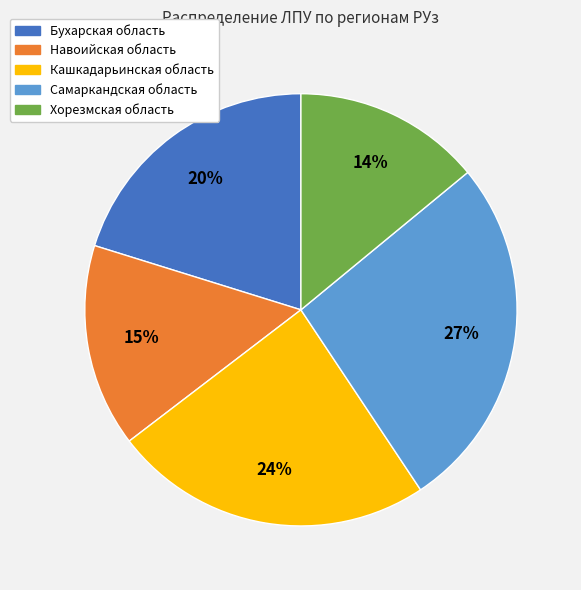

Is there a majority slice in this chart?

No